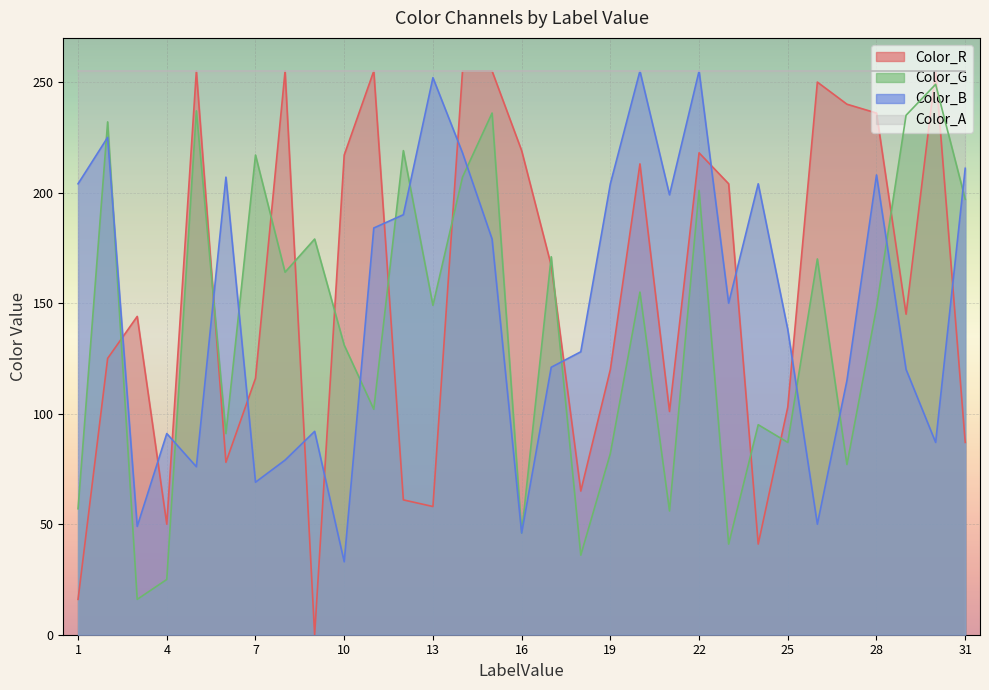

What is the difference between the maximum and minimum values in the Color_G series?

233